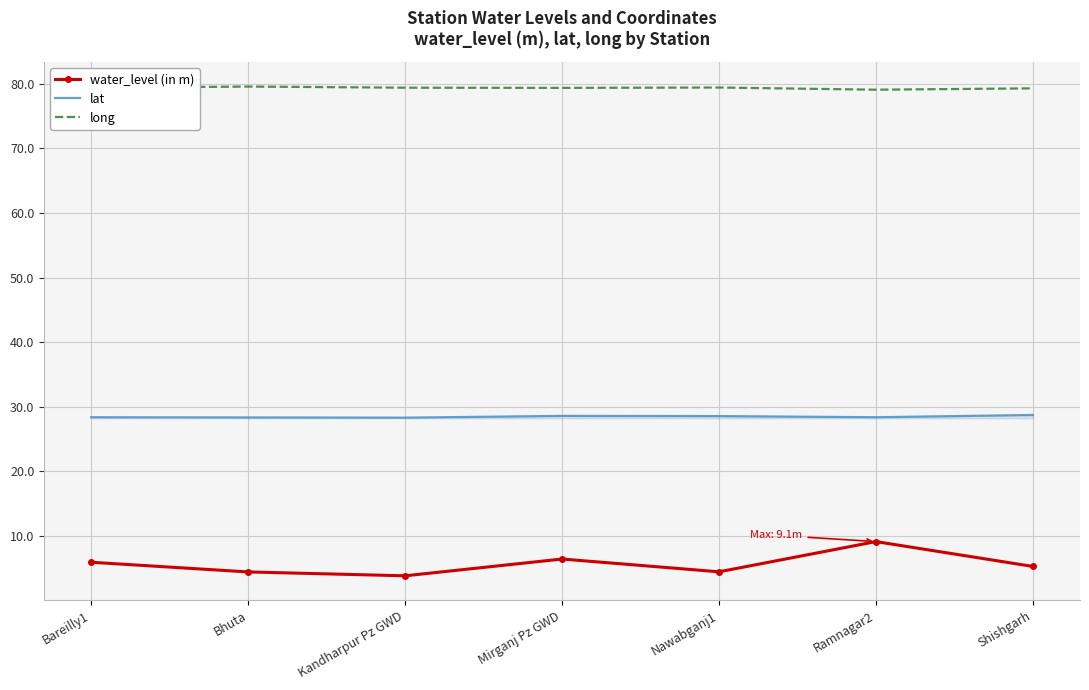

Is the value of long at Nawabganj1 greater than the value of water_level (in m) at Shishgarh?

Yes